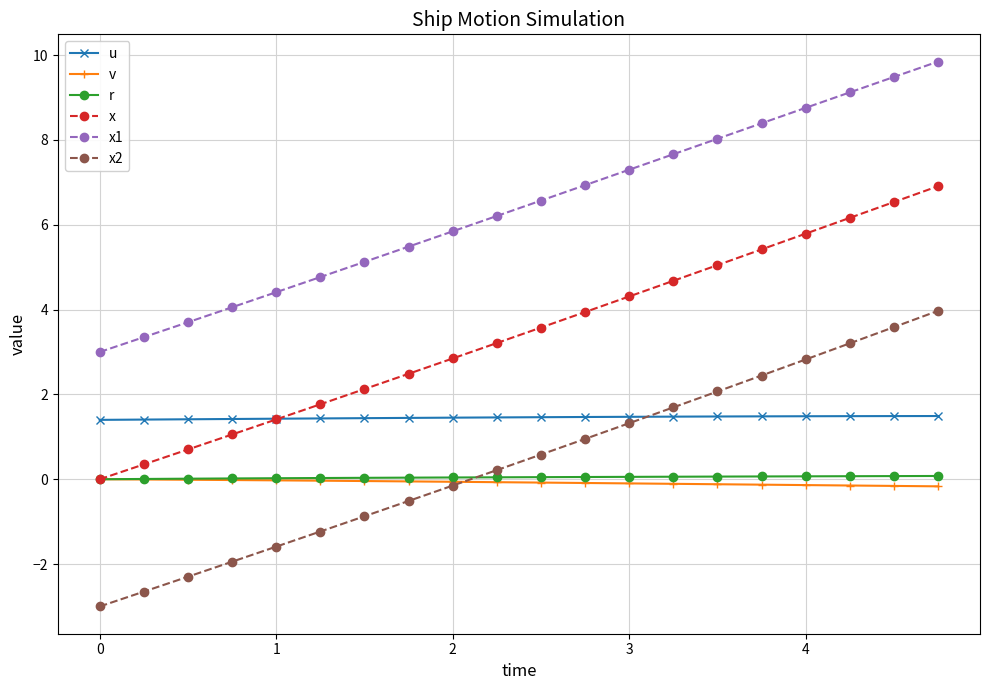

Which series has the widest spread of values?

x2